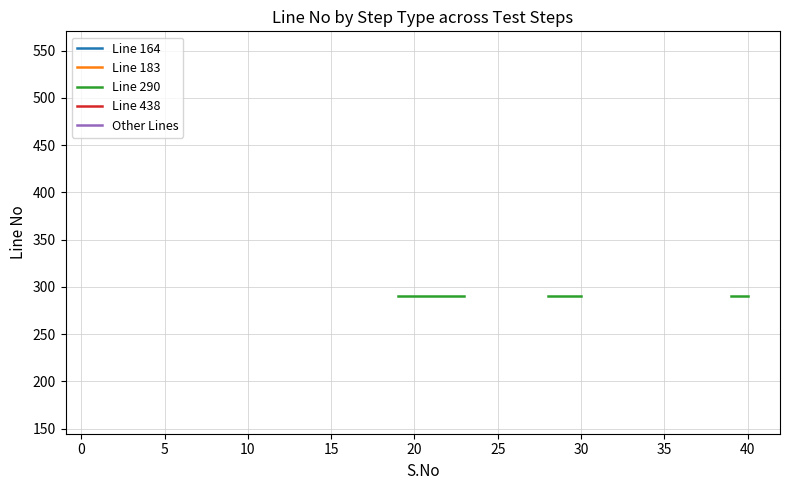

List the series in order of their peak value, highest first.

Line 164, Line 183, Line 290, Line 438, Other Lines